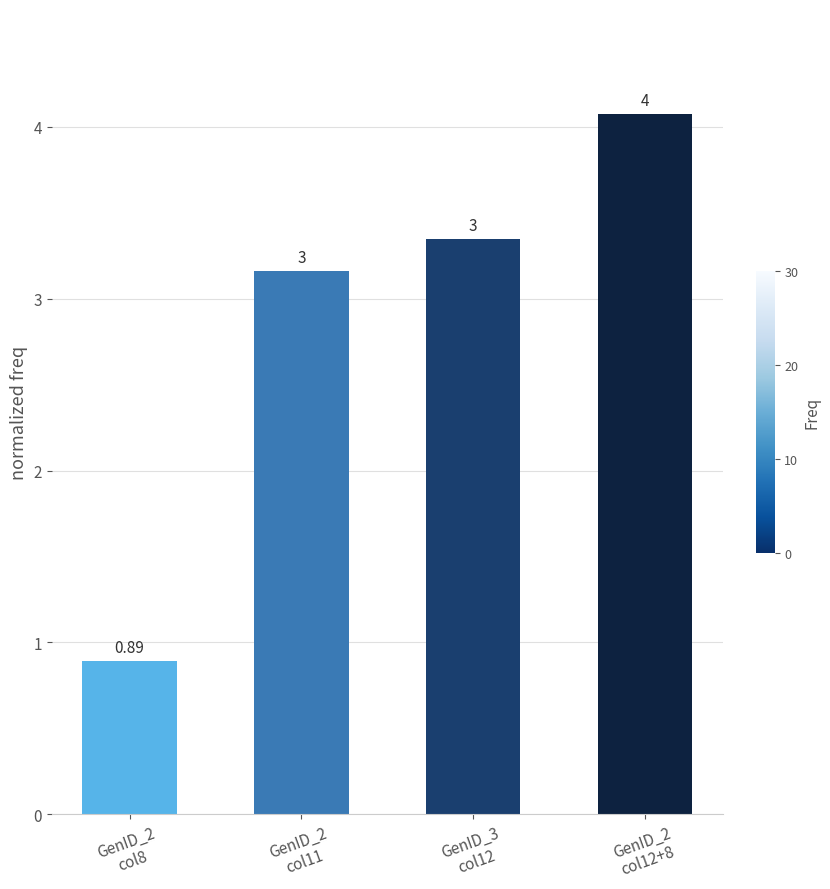

What is the smallest value displayed?

0.9